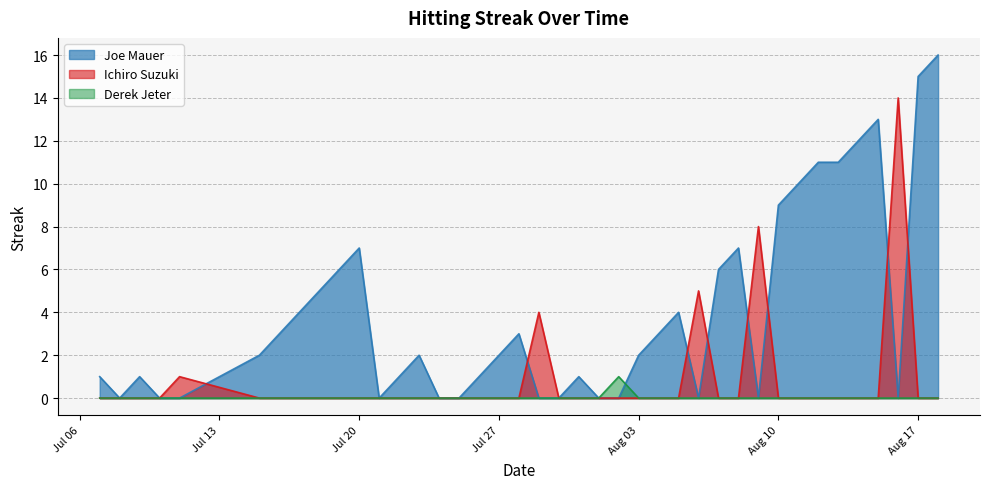

Which series has the largest total across all categories?

Joe Mauer